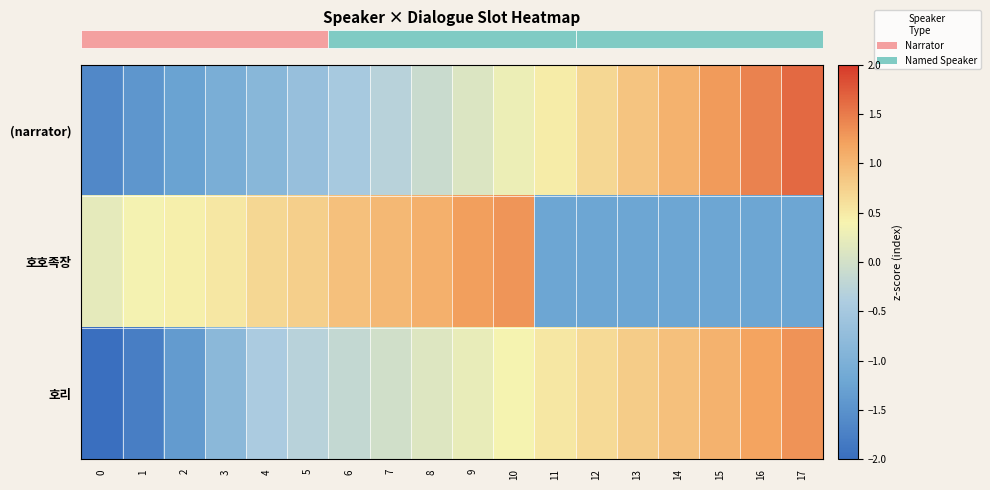

Reading left to right, extract all data points from this chart.

row_0: -1.6	-1.4	-1.3	-1.1	-0.9	-0.7	-0.5	-0.3	-0.1	0.1	0.3	0.5	0.7	0.9	1.1	1.3	1.4	1.6
row_1: 0.2	0.4	0.4	0.5	0.7	0.8	0.9	1.0	1.1	1.2	1.3	-1.2	-1.2	-1.2	-1.2	-1.2	-1.2	-1.2
row_2: -2.3	-1.8	-1.4	-0.8	-0.4	-0.3	-0.2	-0.0	0.1	0.2	0.4	0.5	0.7	0.8	0.9	1.1	1.2	1.3